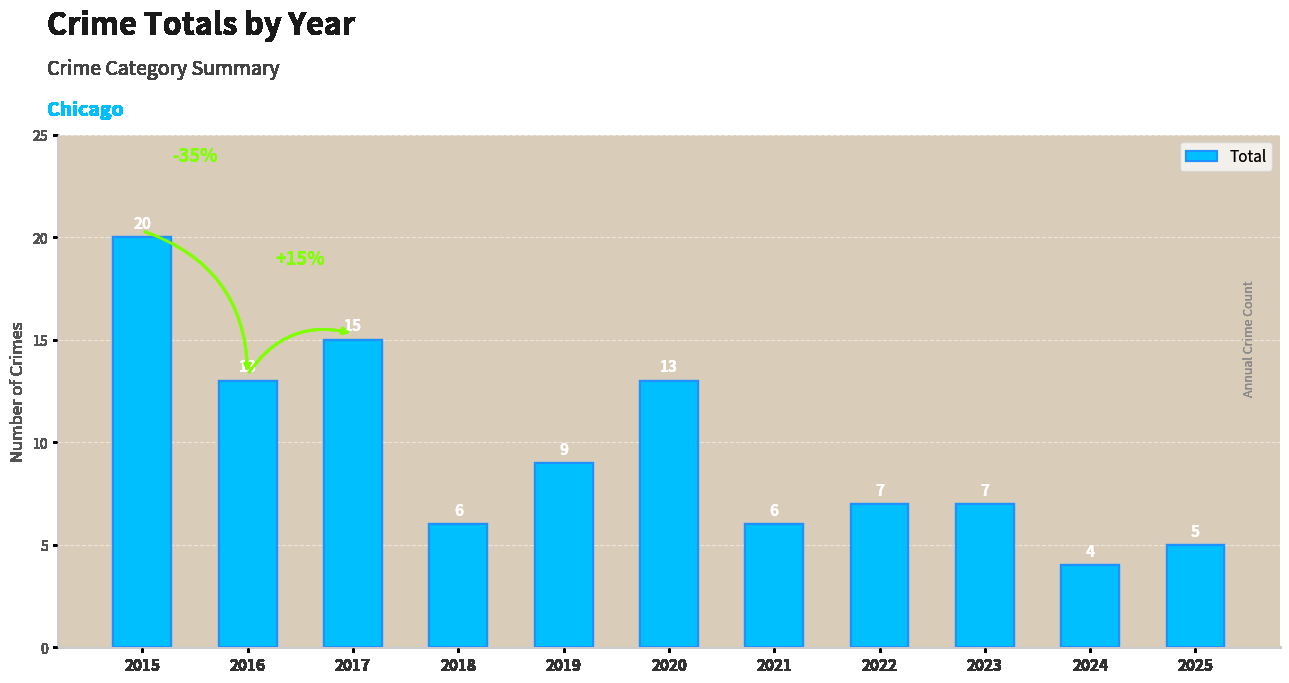

Where does the data first go above 7?

2015